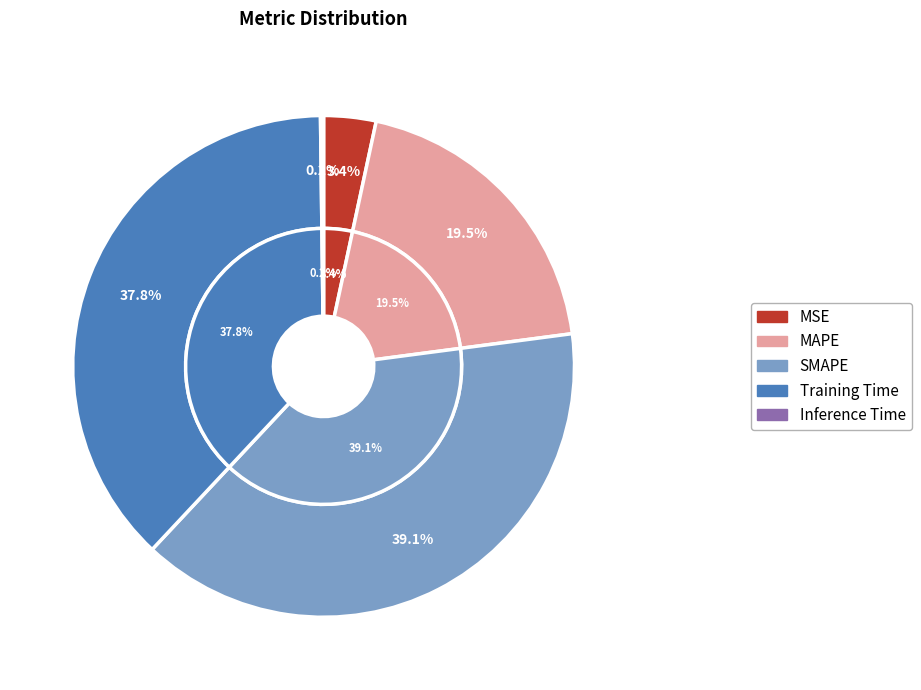

Count the number of slices in the pie.

5